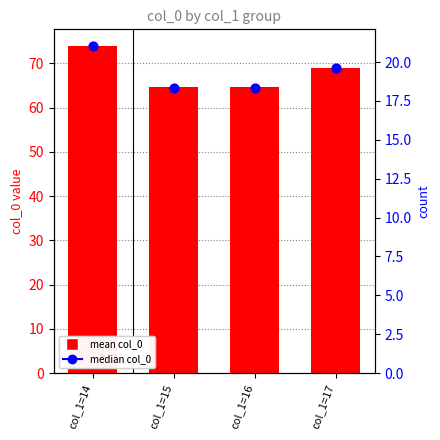

At which category is the sum across all series the highest?

col_1=14